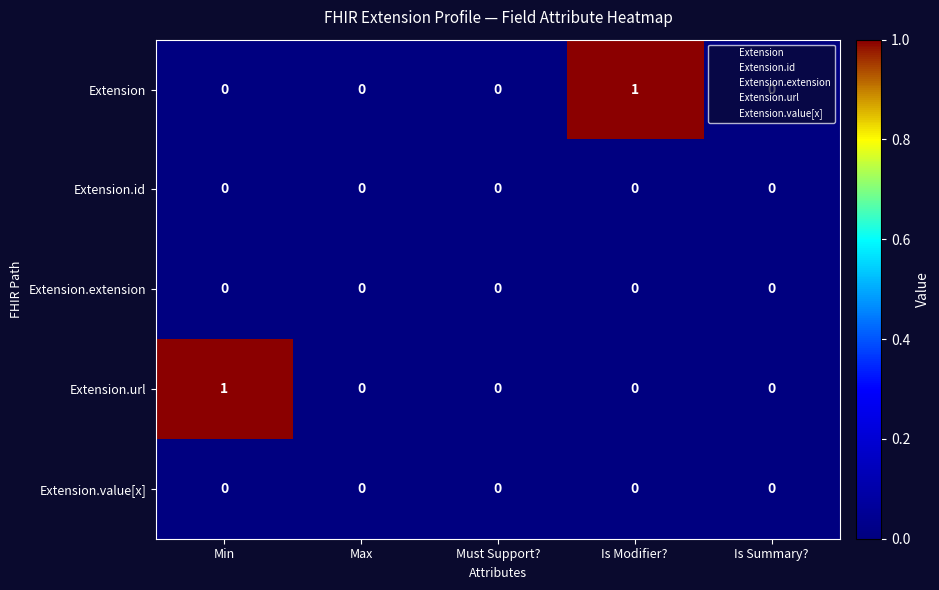

How many Extension.url values are between 0 and 1?

5